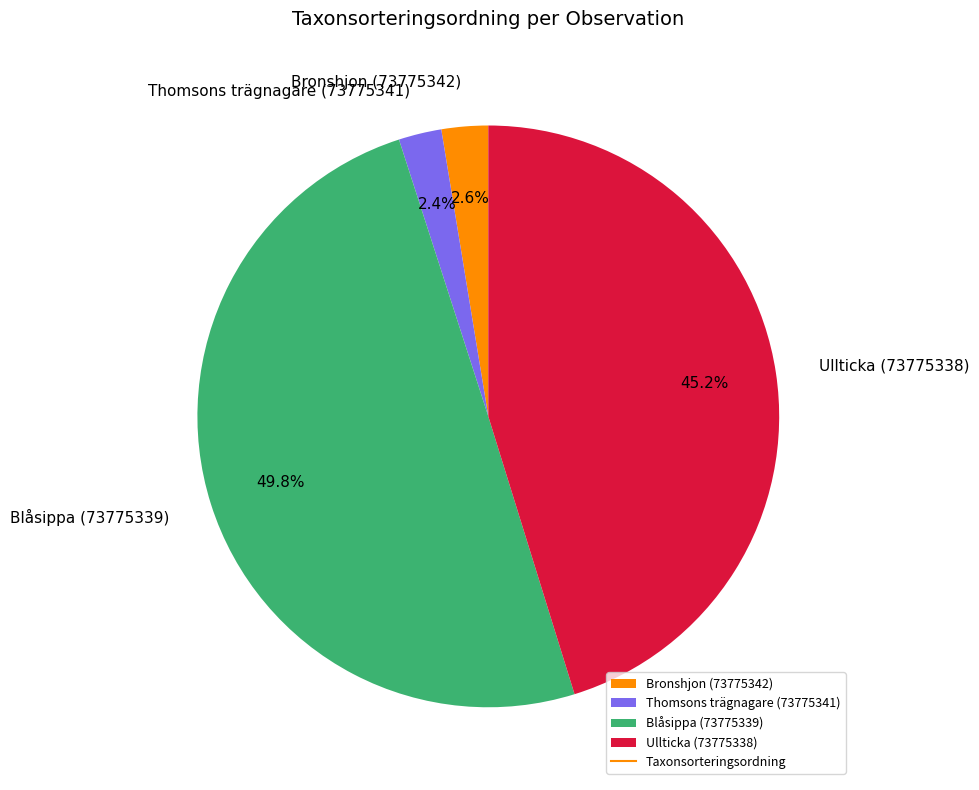

What is the largest slice in the pie chart?

Blåsippa (73775339)